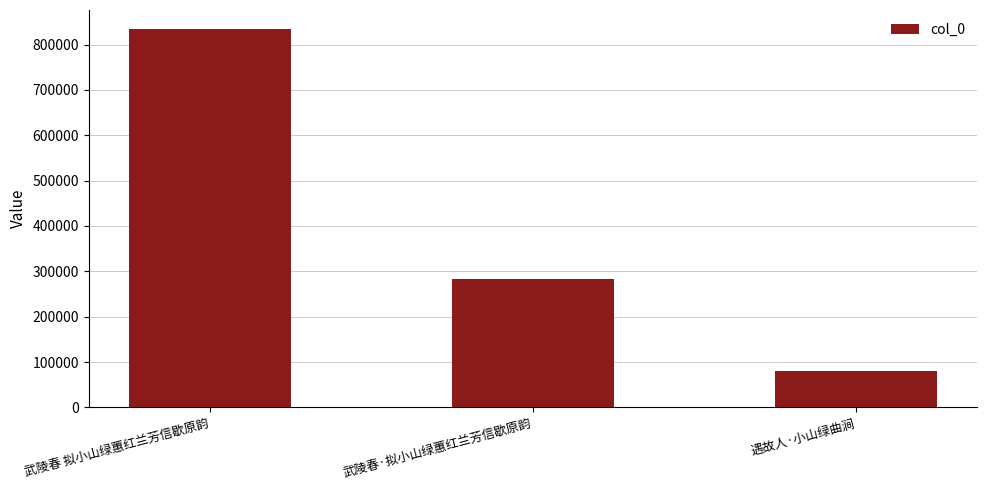

Does the chart contain any negative values?

No